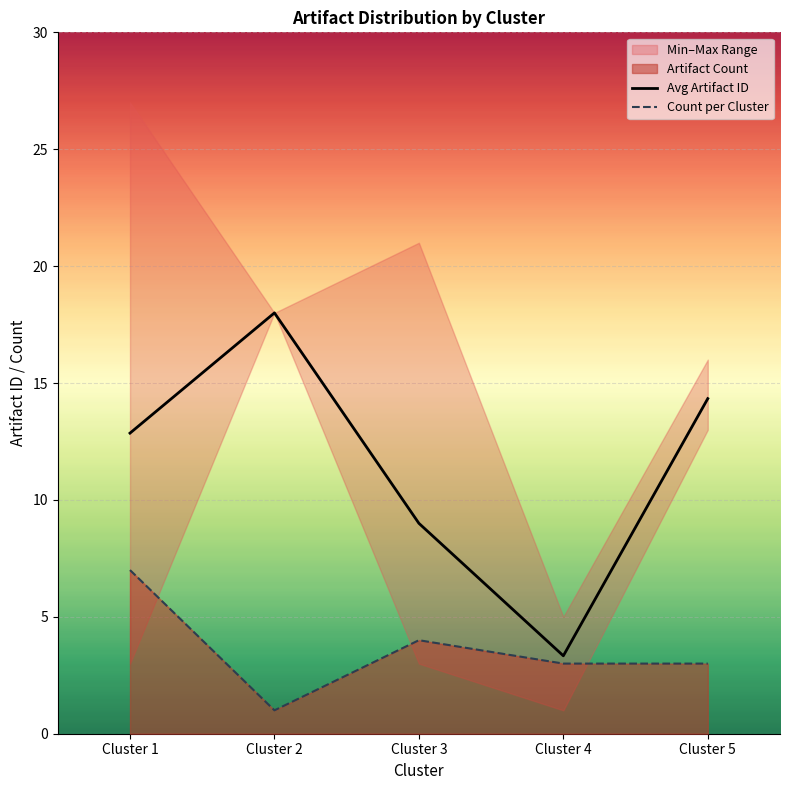

What is the approximate value of Avg Artifact ID at Cluster 5?

14.3